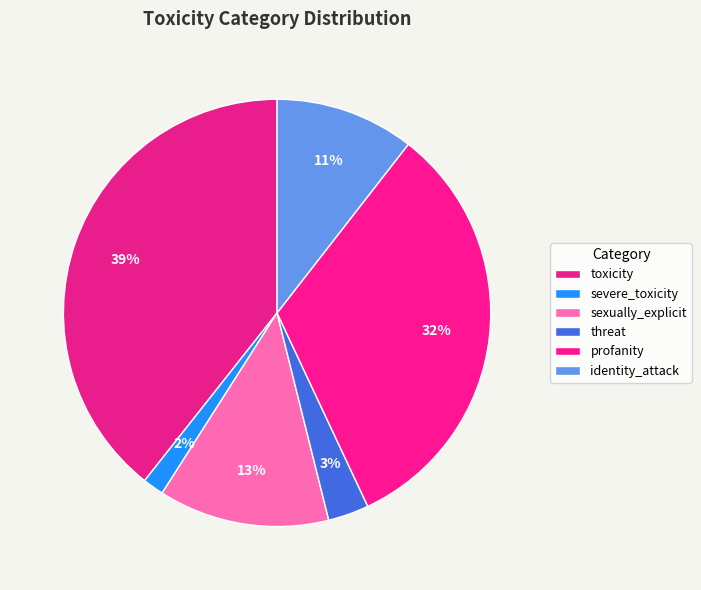

Is it true that severe_toxicity is 11% of the pie?

False